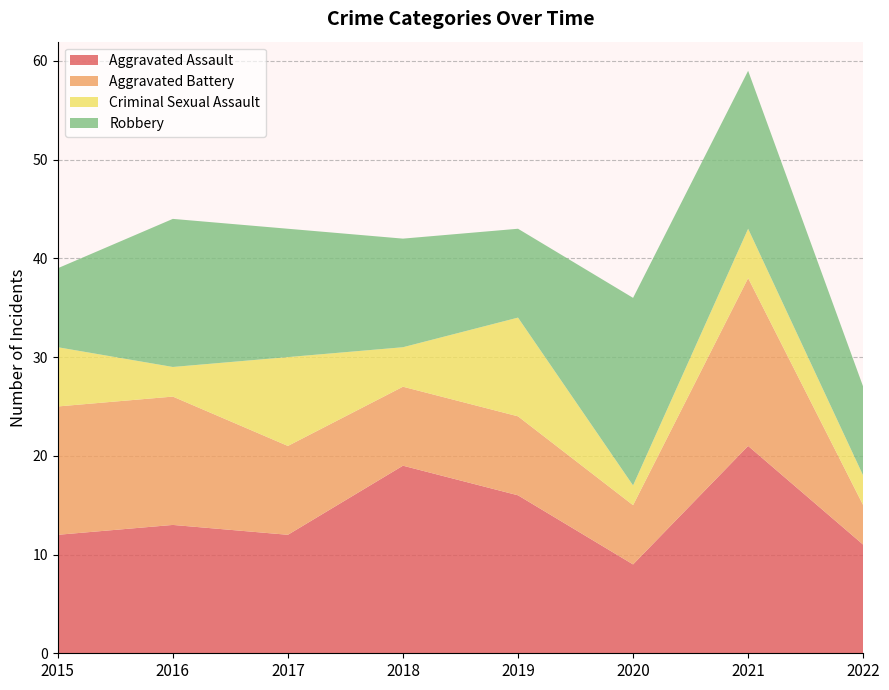

Reading right to left, list all the values displayed in this chart.

Aggravated Assault: 2022=11	2021=21	2020=9	2019=16	2018=19	2017=12	2016=13	2015=12
Aggravated Battery: 2022=4	2021=17	2020=6	2019=8	2018=8	2017=9	2016=13	2015=13
Criminal Sexual Assault: 2022=3	2021=5	2020=2	2019=10	2018=4	2017=9	2016=3	2015=6
Robbery: 2022=9	2021=16	2020=19	2019=9	2018=11	2017=13	2016=15	2015=8